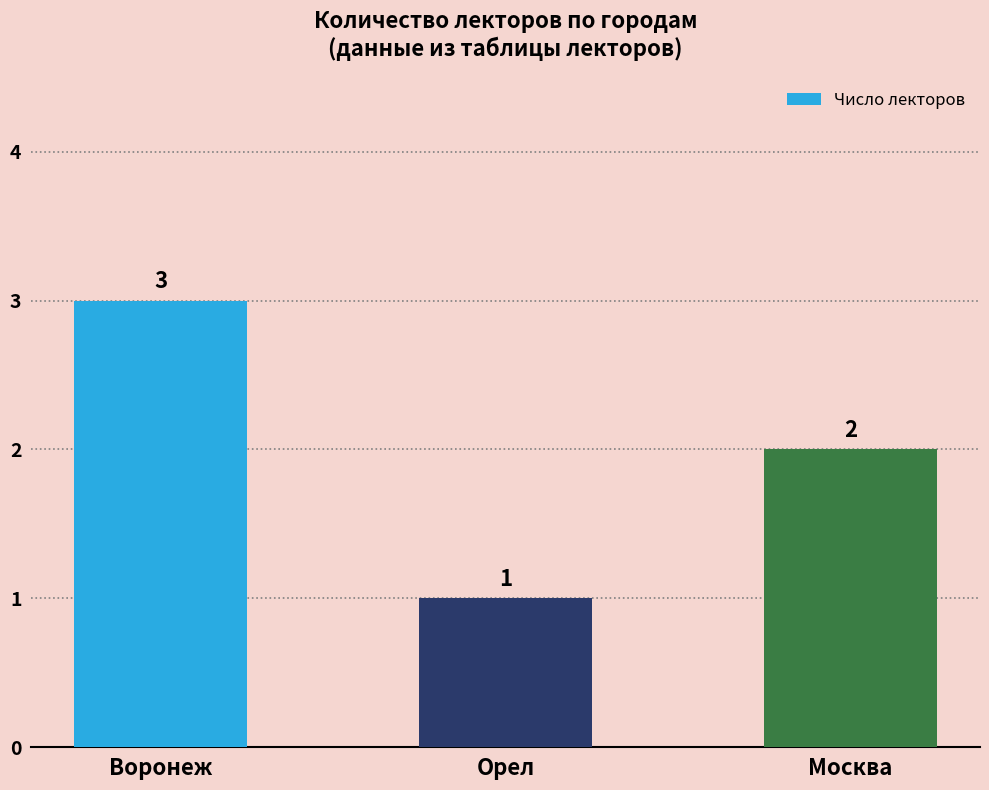

Is it true that the value at Воронеж is 1?

False